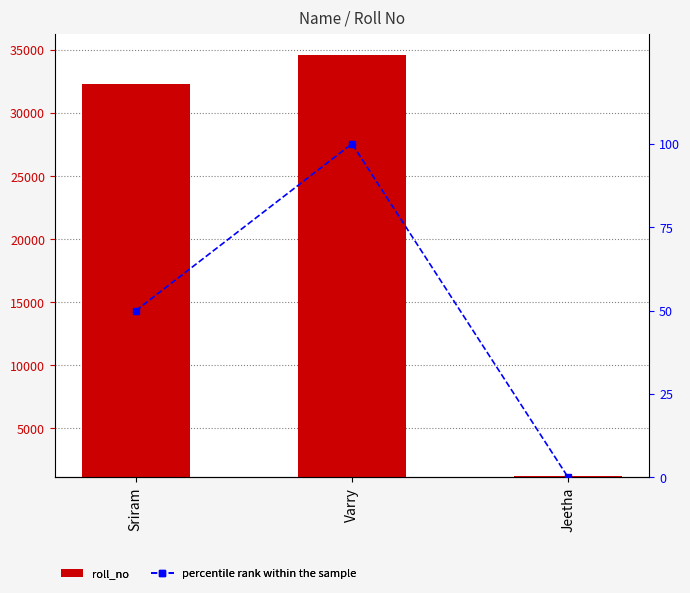

Which series has the largest range (max minus min)?

roll_no